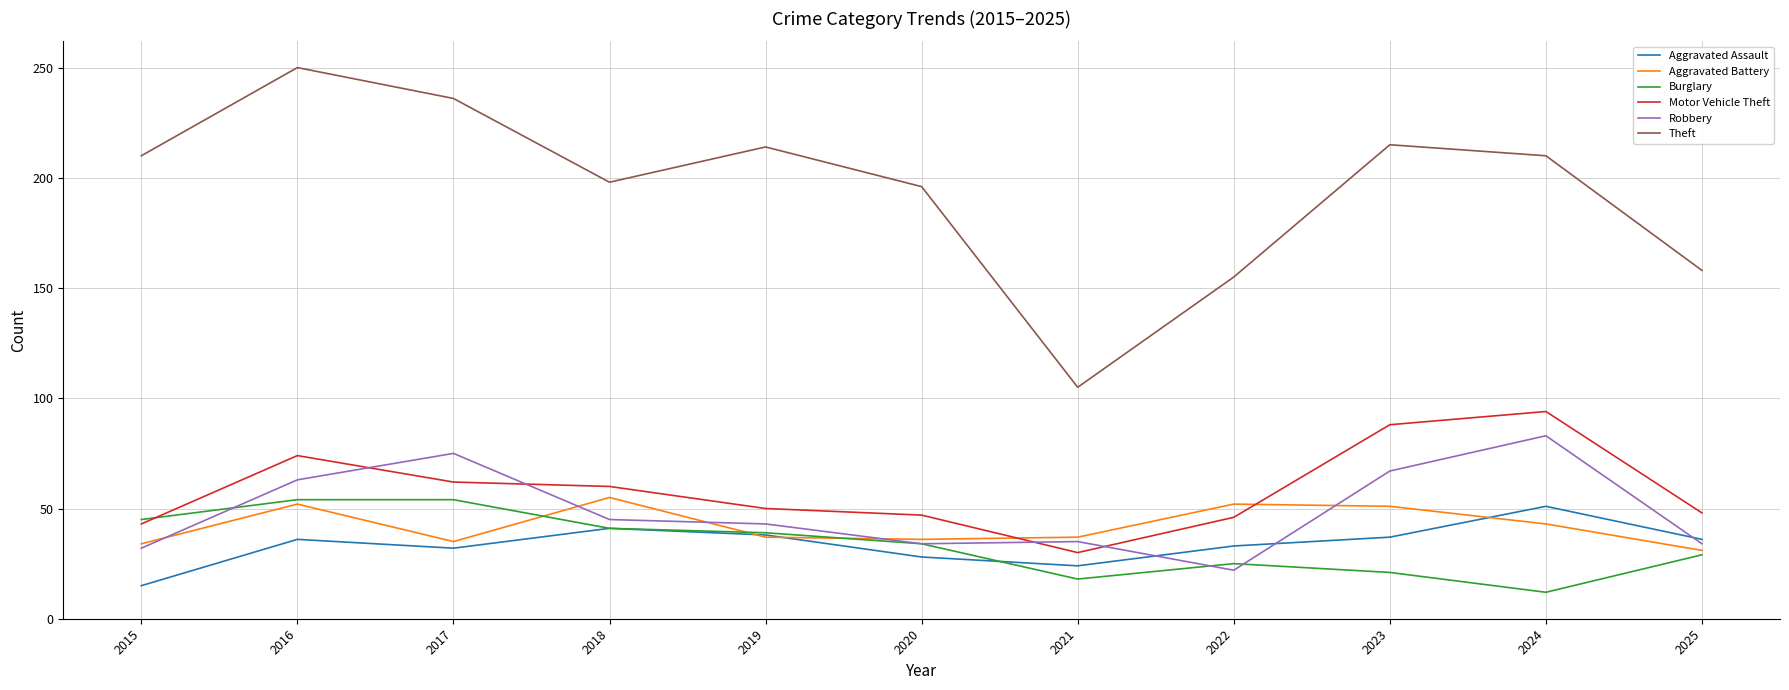

Which series has the largest range (max minus min)?

Theft